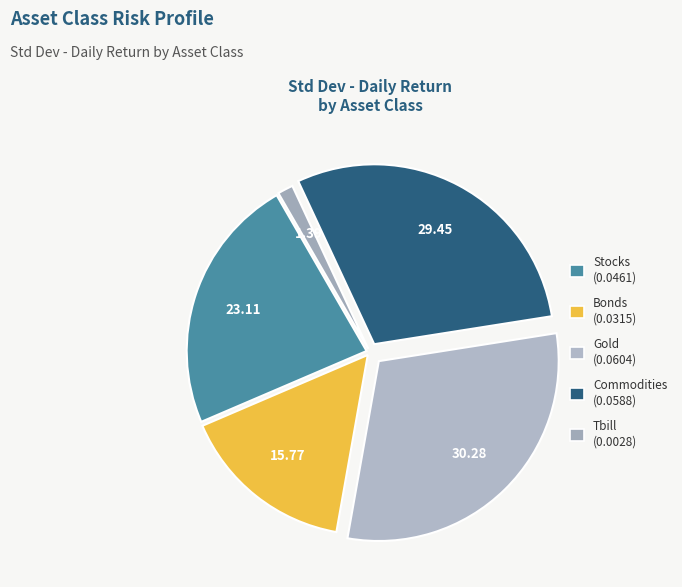

Is the sum of Stocks and Tbill greater than half?

No